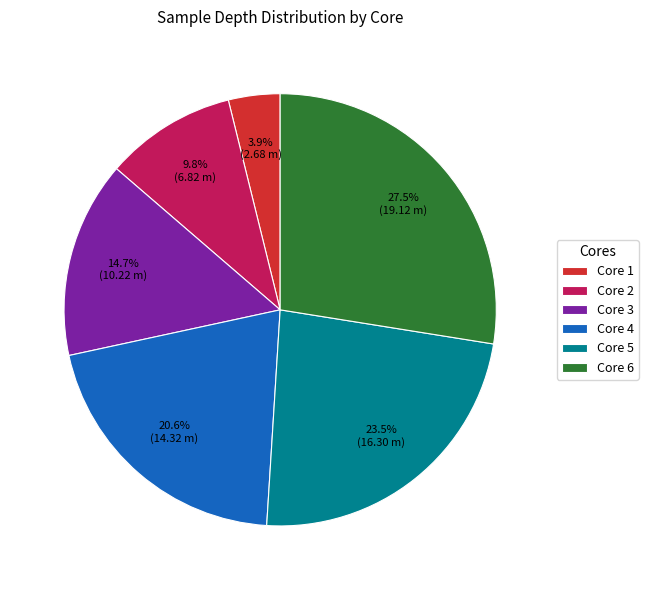

Between Core 5 and Core 1, which is larger?

Core 5